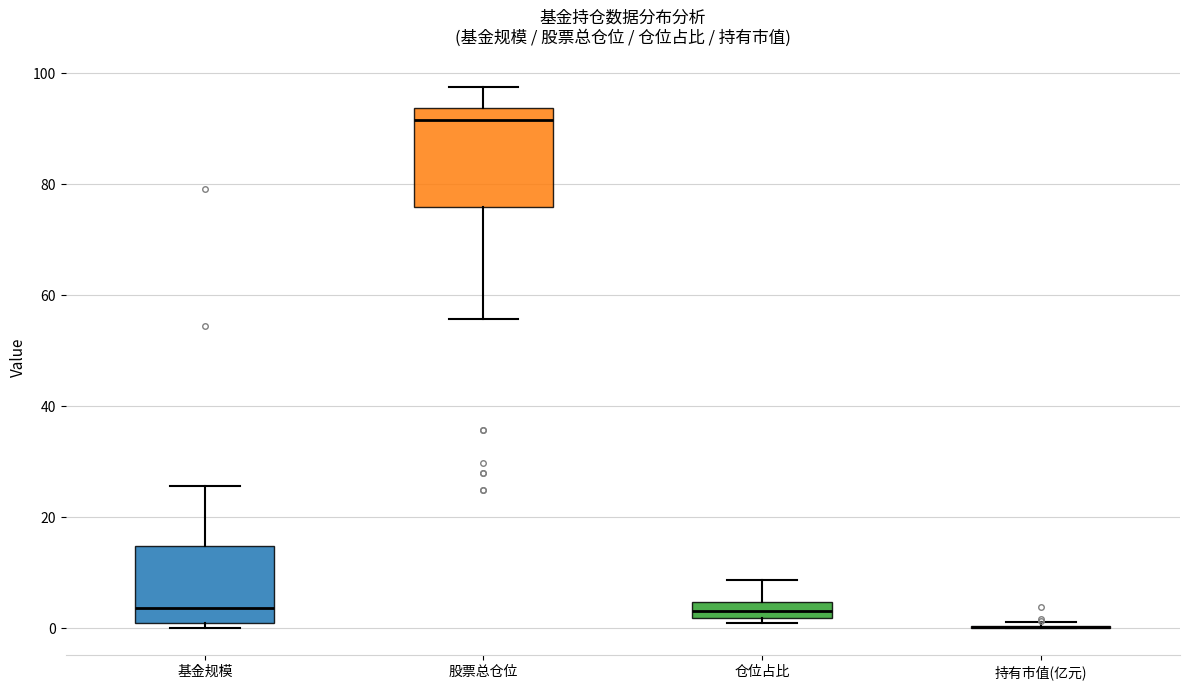

Where does the median line of the box for 基金规模 sit on the y-axis? The values are not printed on the chart, so give them approximately, as read against the axis.

4